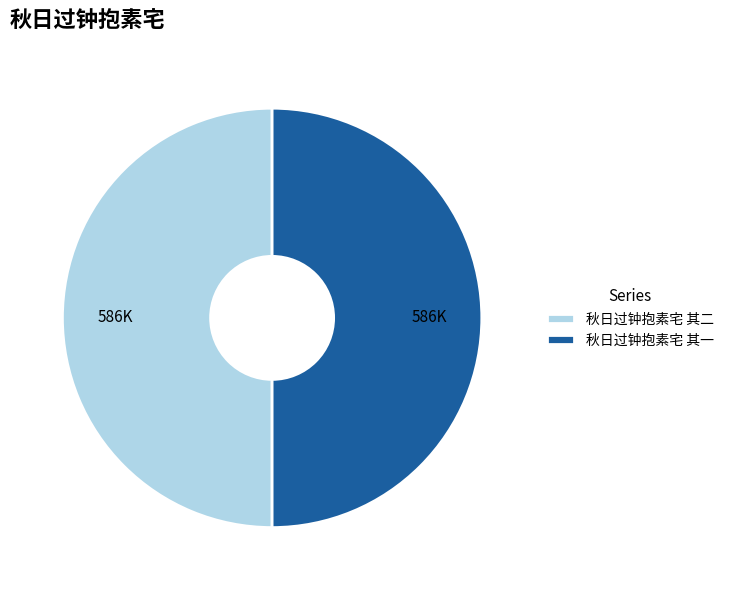

Is the sum of 秋日过钟抱素宅 其一 and 秋日过钟抱素宅 其二 greater than half?

Yes